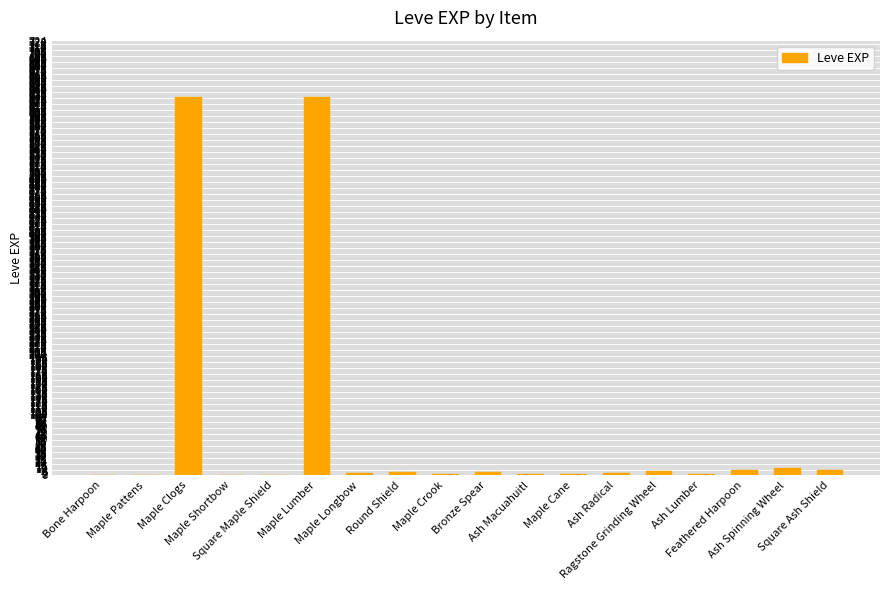

What is the average value?

74